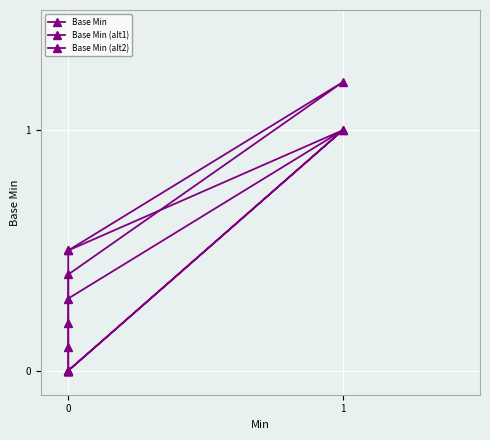

Rank the series by their average value, from lowest to highest.

Base Min, Base Min (alt2), Base Min (alt1)